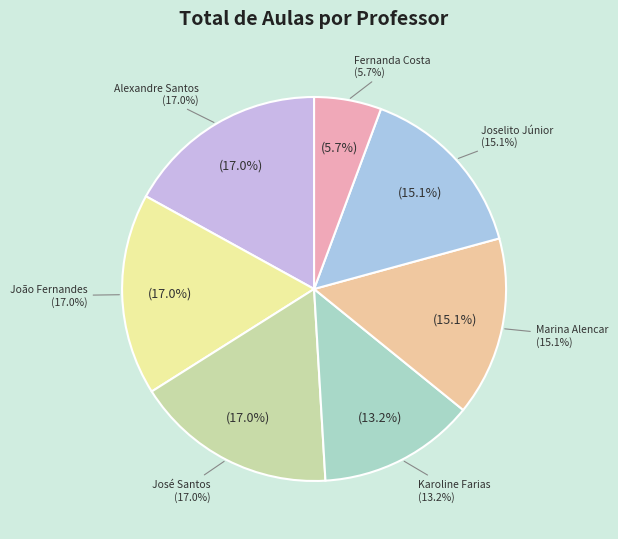

What is the smallest slice in the pie chart?

Fernanda Costa